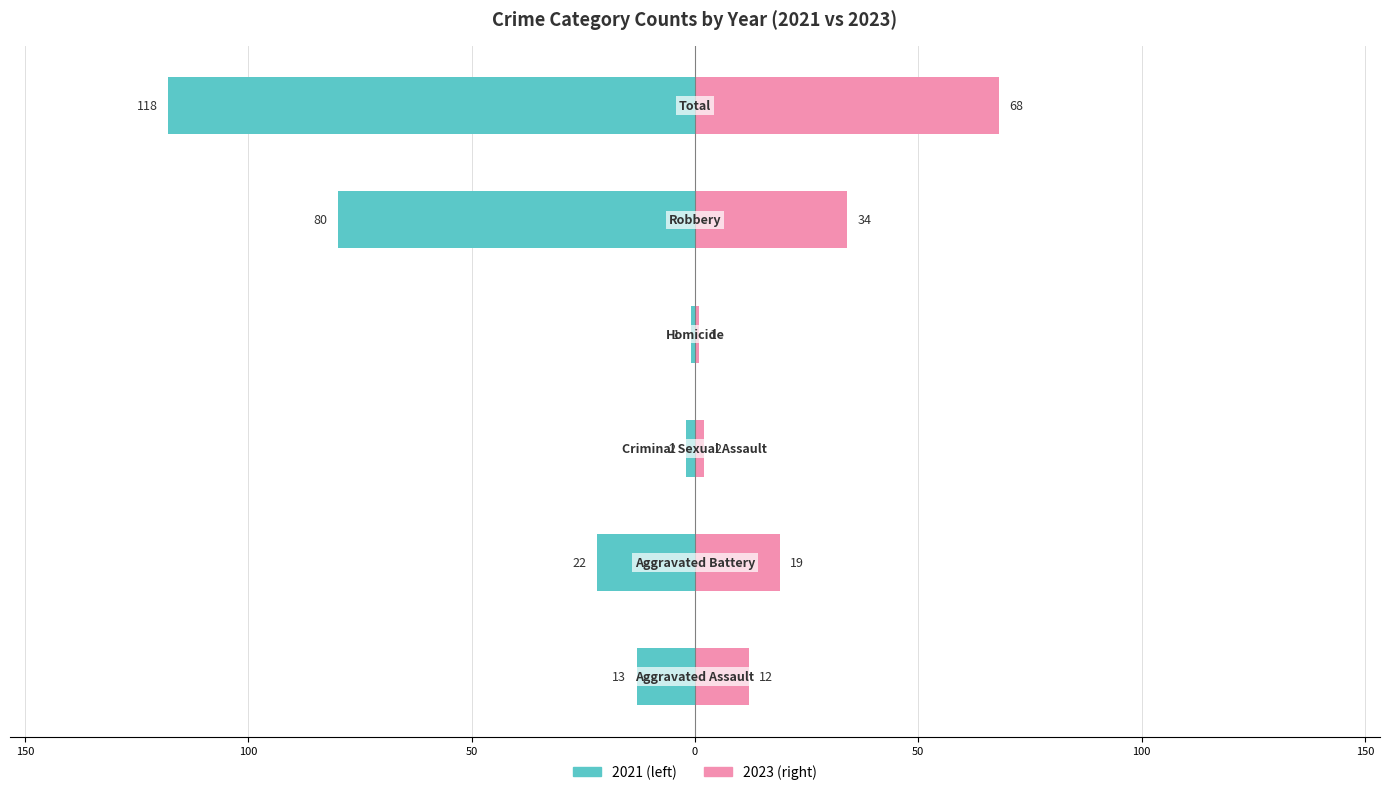

What is the average value of the 2023 series?

23